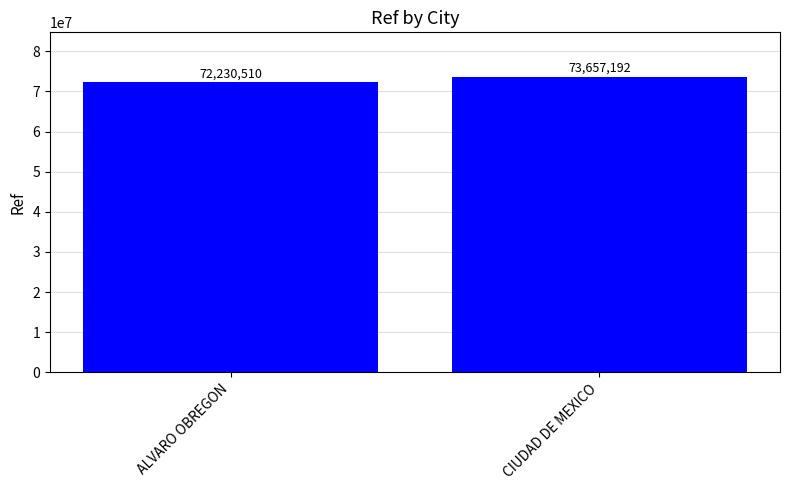

List the labels in order of value, largest first.

CIUDAD DE MEXICO, ALVARO OBREGON